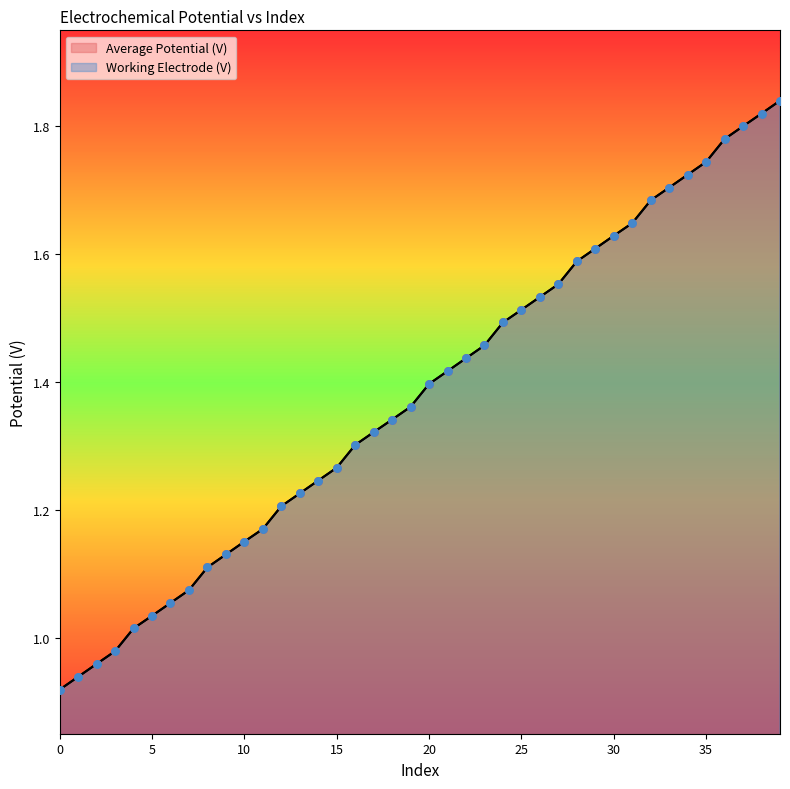

What are all the series names shown in the legend?

Average Potential (V), Working Electrode (V)